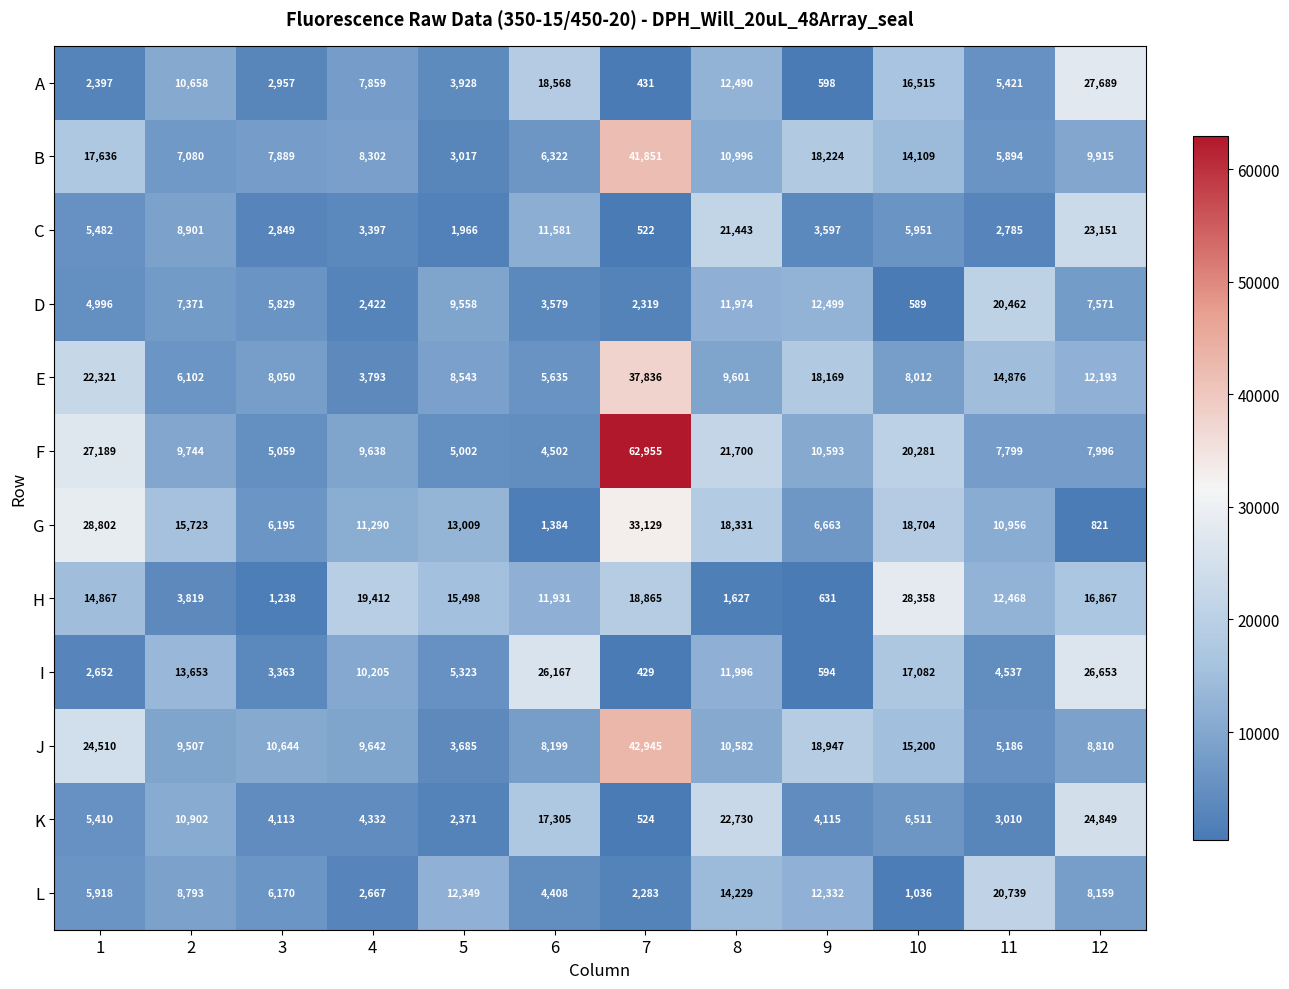

The H series shows 15498 at 5. True or false?

True